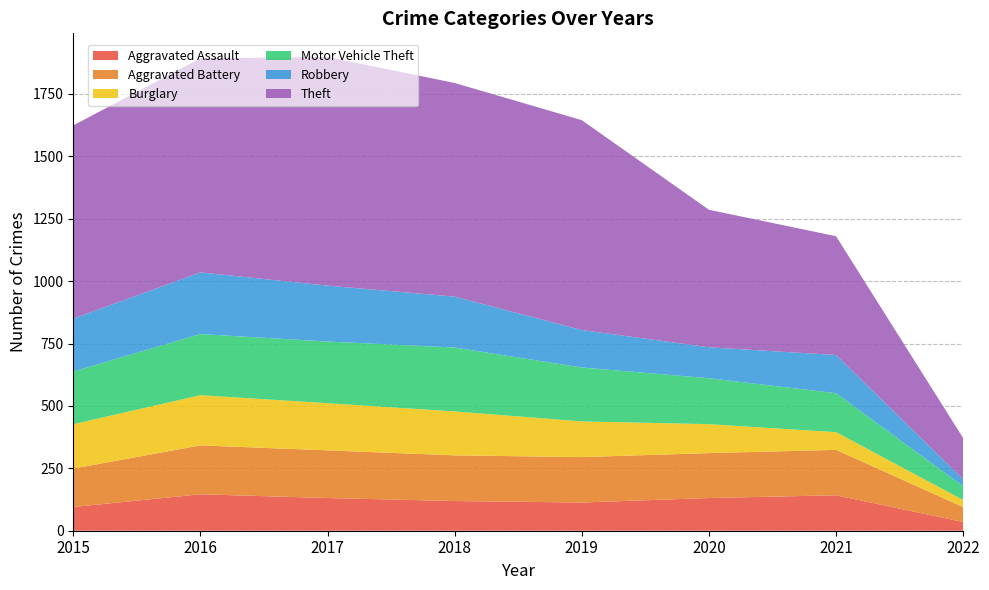

Reading left to right, what are all the values shown in this chart?

Aggravated Assault: 95	146	131	119	113	131	142	35
Aggravated Battery: 154	196	191	183	182	180	182	60
Burglary: 178	201	189	176	143	116	71	28
Motor Vehicle Theft: 211	245	247	256	216	184	156	55
Robbery: 212	247	224	204	150	124	153	28
Theft: 774	858	916	856	841	551	476	165